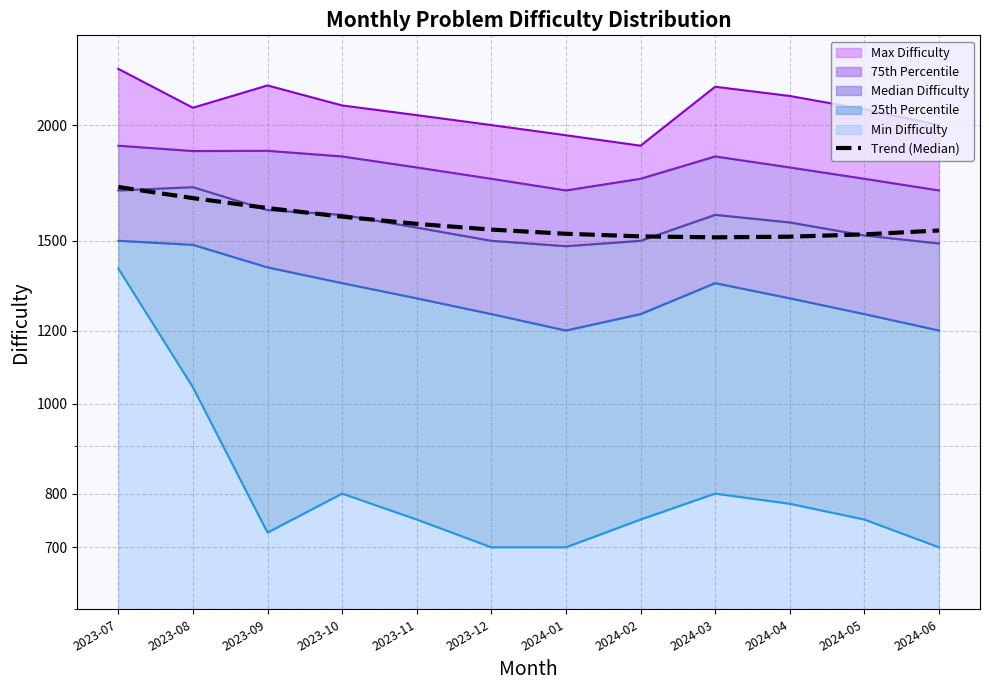

Which category has the lowest value across all series?

2024-03